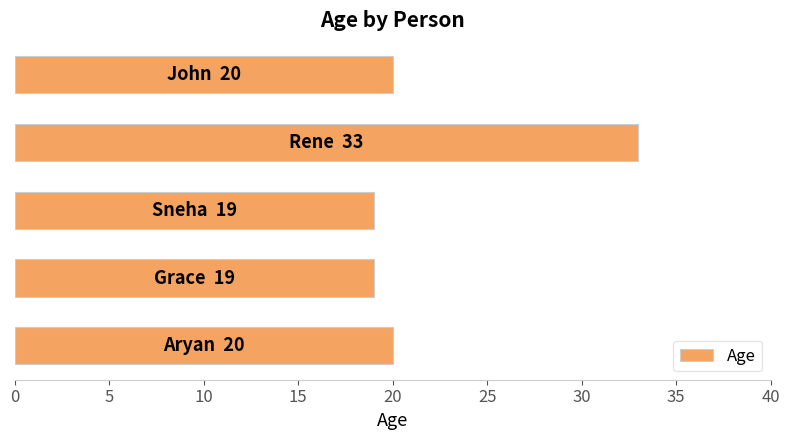

What is the greatest value displayed?

33